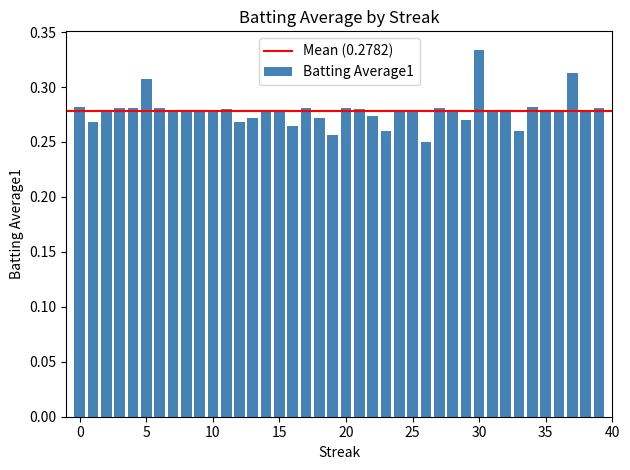

What is the sum of all values?

11.1